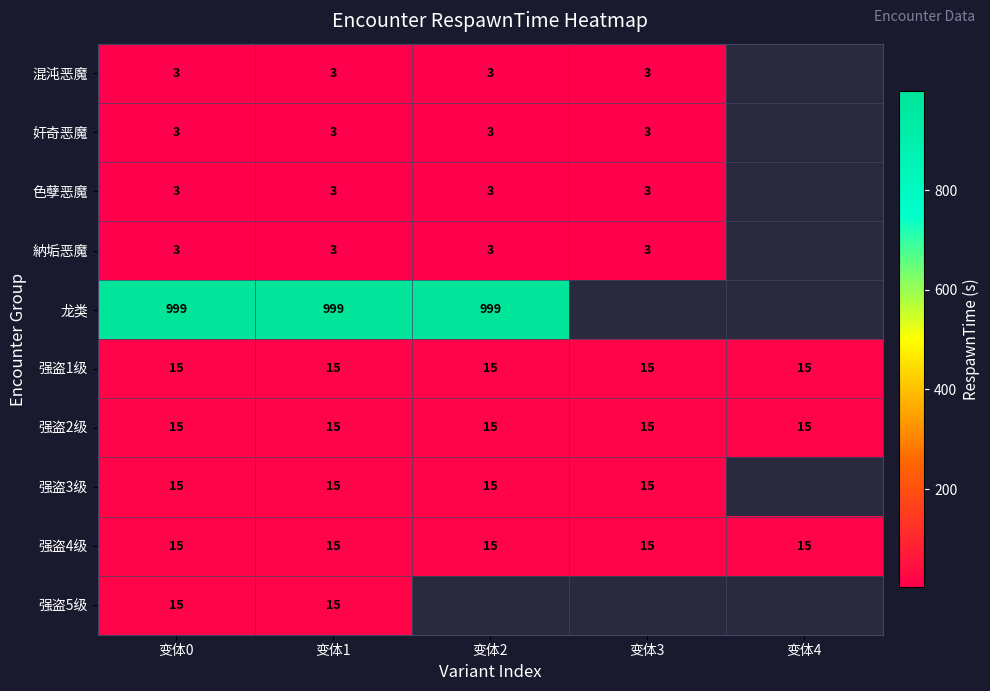

Which has a higher value, 变体1 or 变体0?

变体1